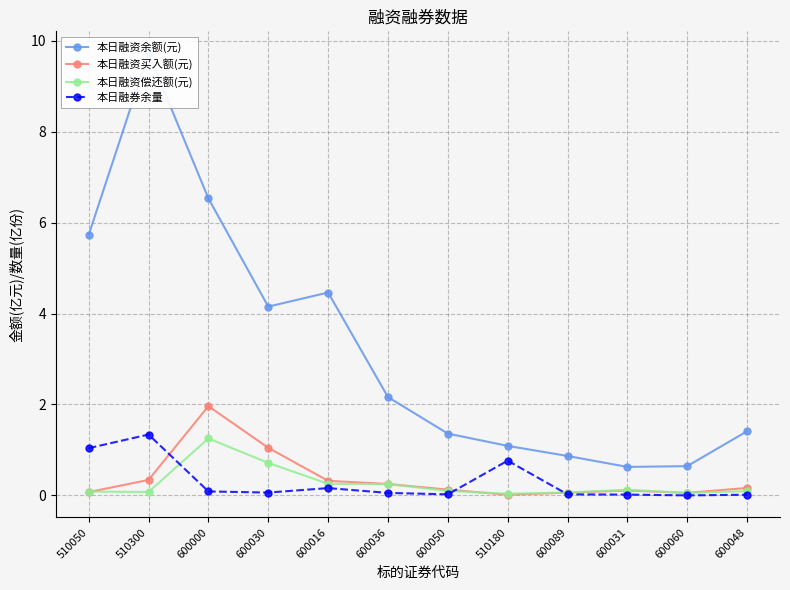

Reading left to right, list all the values displayed in this chart.

本日融资余额(元): 5.7	9.7	6.5	4.2	4.5	2.2	1.4	1.1	0.9	0.6	0.6	1.4
本日融资买入额(元): 0.1	0.3	2.0	1.0	0.3	0.3	0.1	0.0	0.1	0.1	0.1	0.2
本日融资偿还额(元): 0.1	0.1	1.3	0.7	0.3	0.2	0.1	0.0	0.1	0.1	0.1	0.1
本日融券余量: 1.0	1.3	0.1	0.1	0.2	0.1	0.0	0.8	0.0	0.0	0.0	0.0